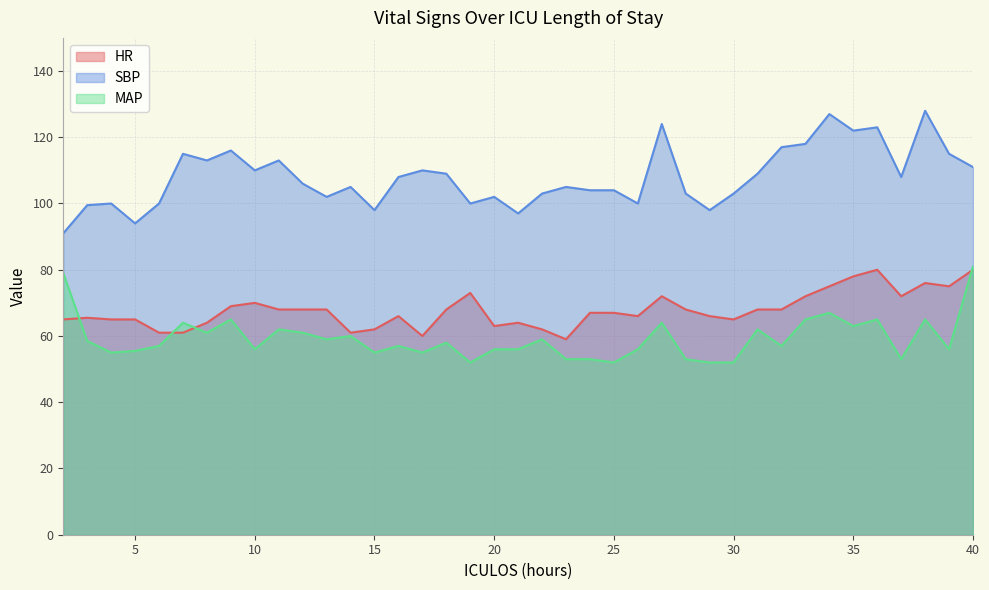

Which series has the largest total across all categories?

SBP